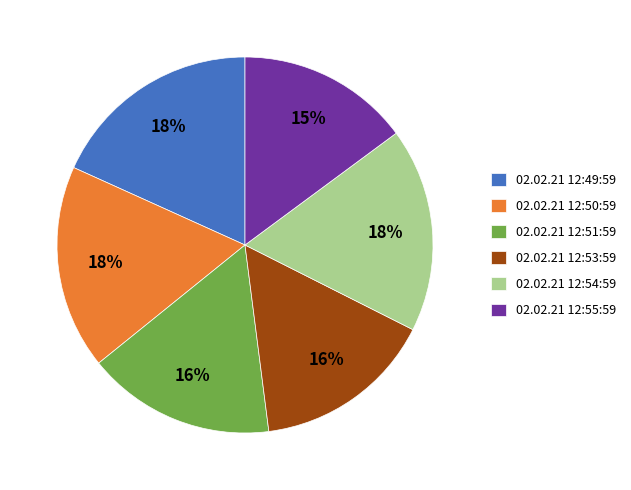

Combined, do 02.02.21 12:49:59 and 02.02.21 12:51:59 account for over 50%?

No